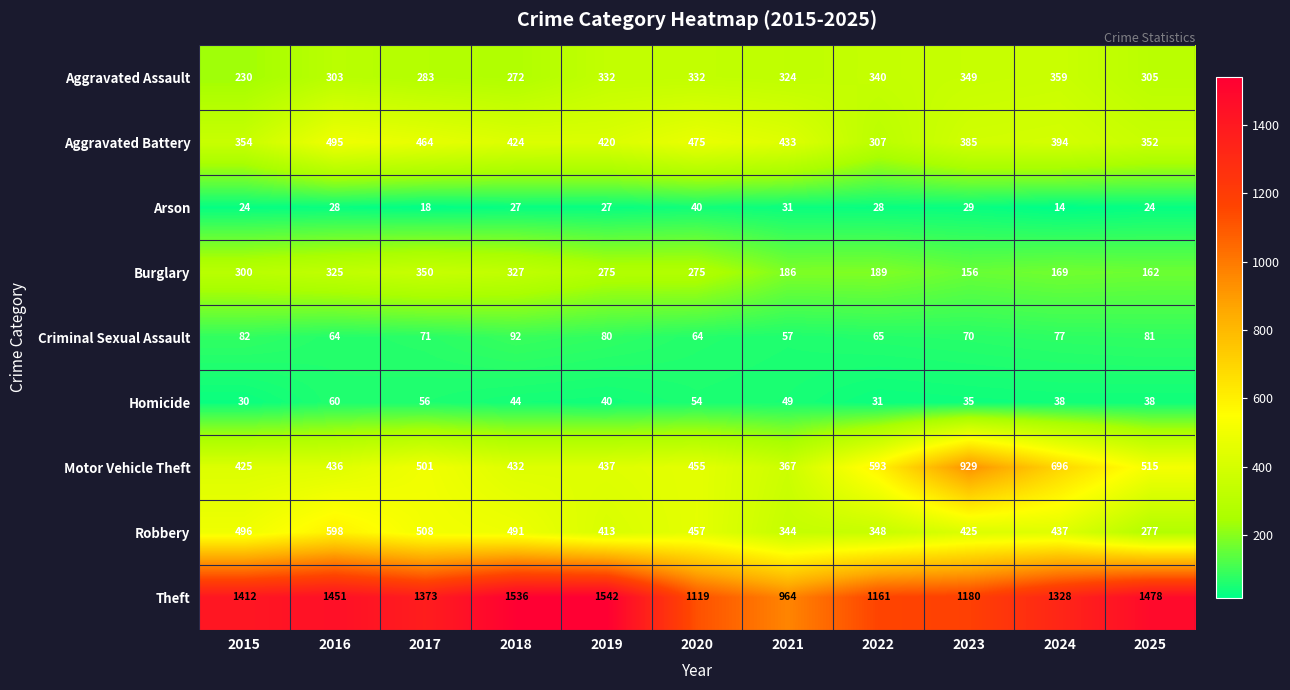

Rank the series at 2016 from highest to lowest value.

Theft, Robbery, Aggravated Battery, Motor Vehicle Theft, Burglary, Aggravated Assault, Criminal Sexual Assault, Homicide, Arson